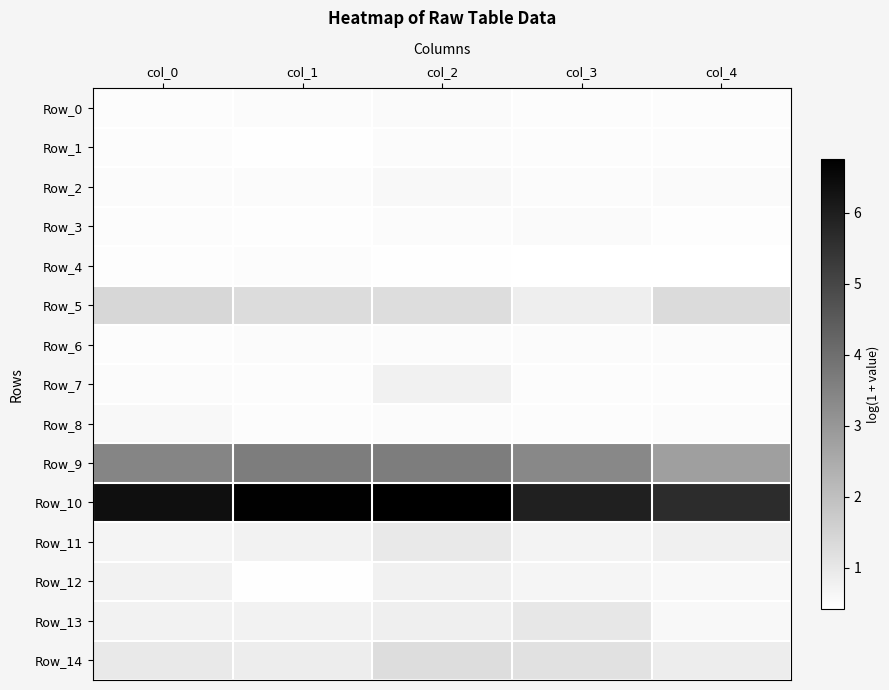

Which series has the largest total across all categories?

Row_10